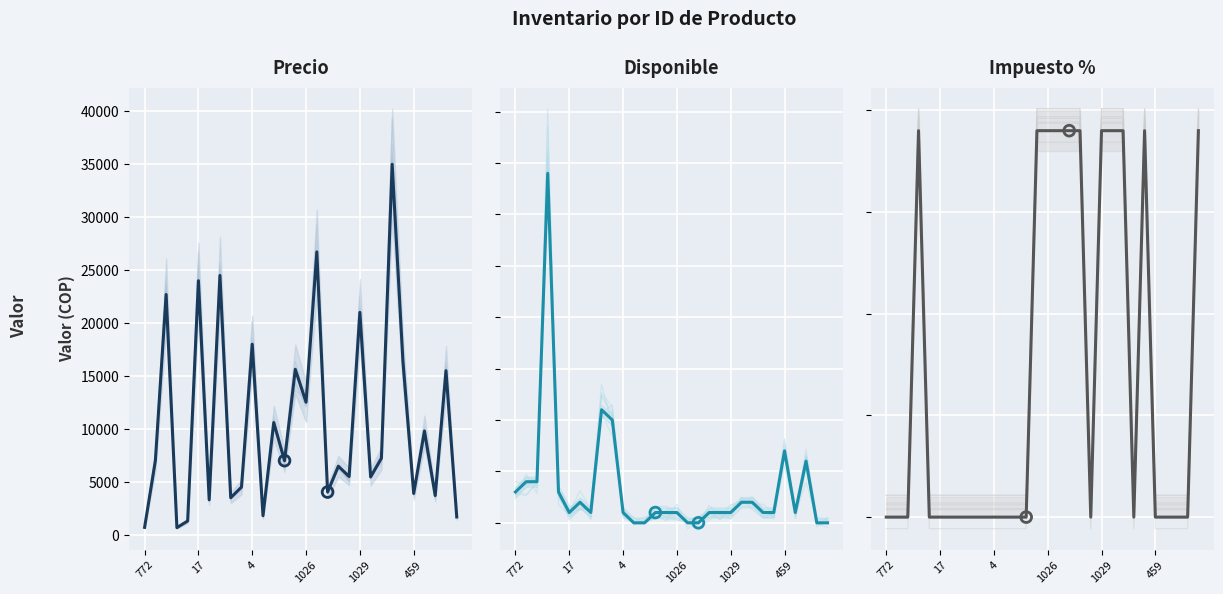

Is the value of Impuesto % at 1029 greater than the value of Disponible at 19?

No